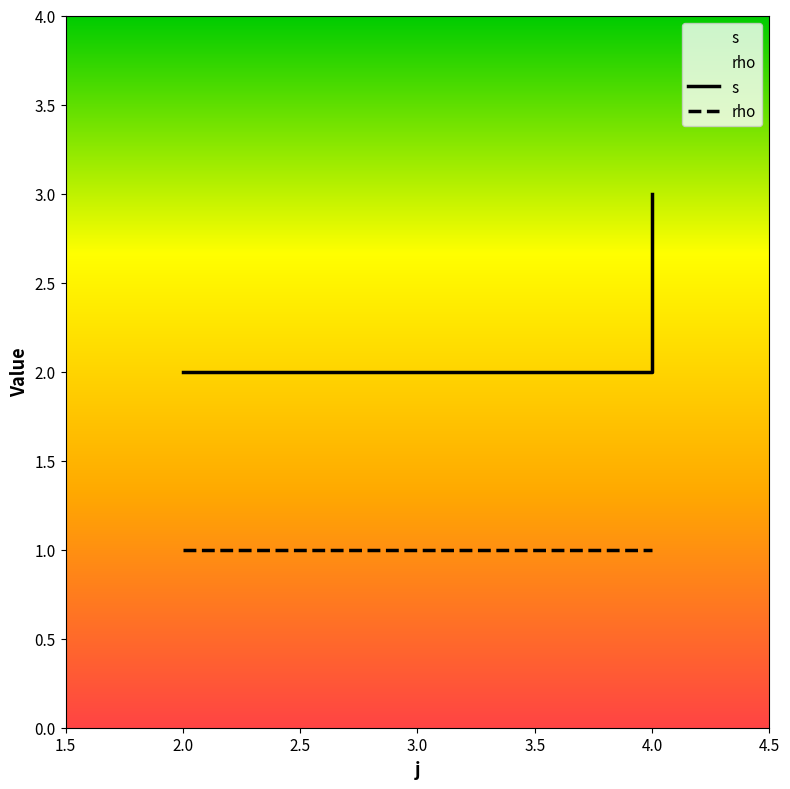

Rank the series by their maximum value, from lowest to highest.

rho, s